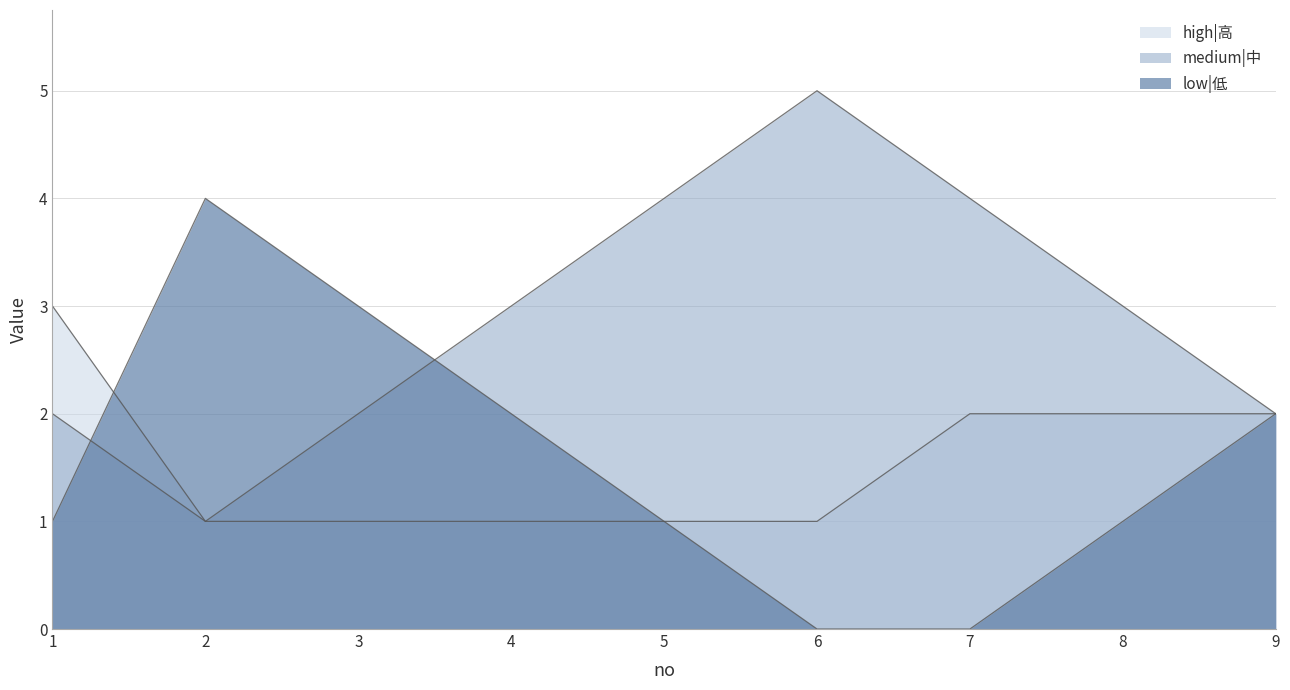

Count the low|低 values in the range 1 to 2.

5